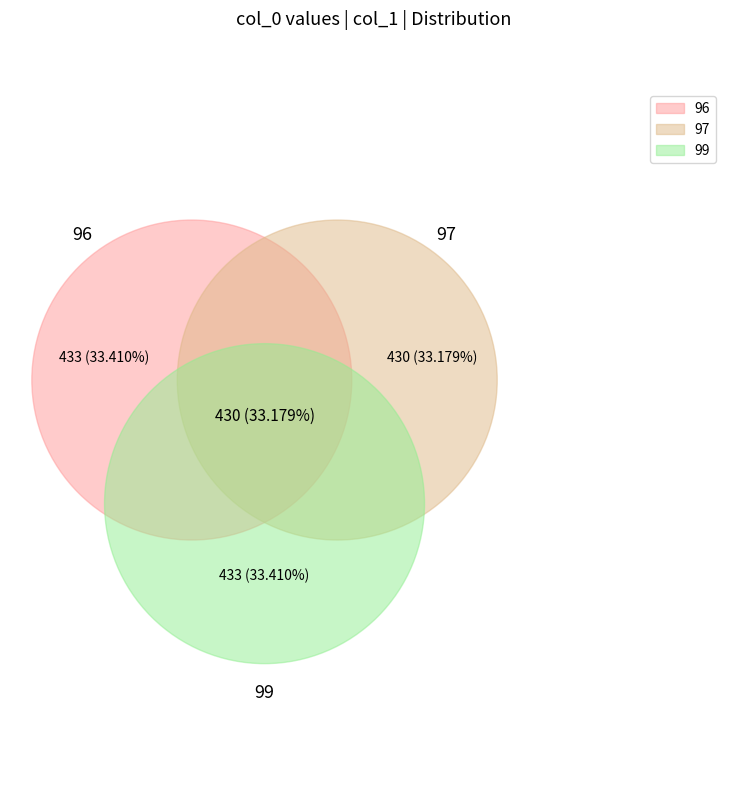

True or false: 97 accounts for 33% of the total.

True